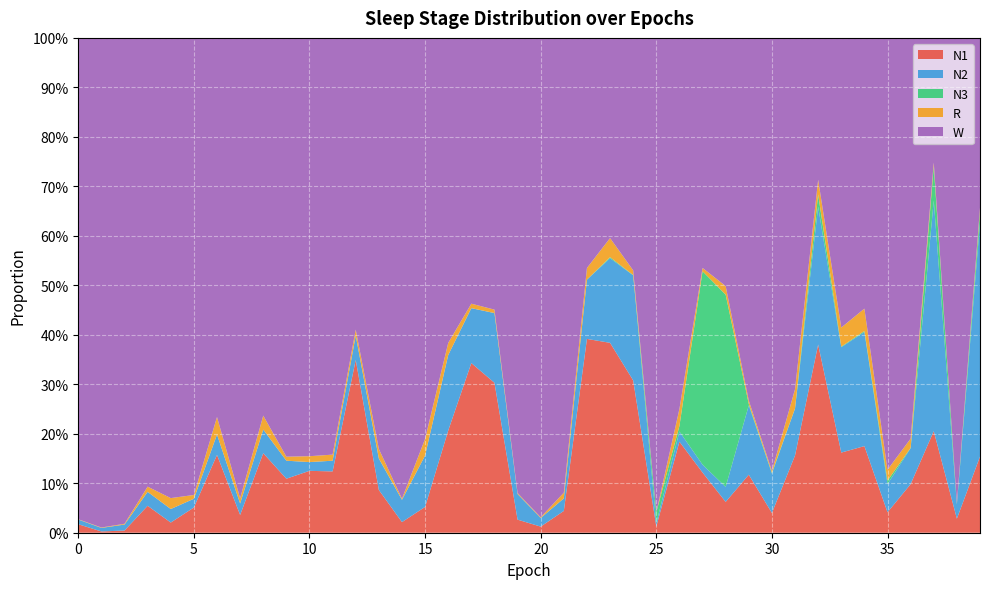

Reading left to right, list all the values displayed in this chart.

N1: 0=0.0	1=0.0	2=0.0	3=0.1	4=0.0	5=0.1	6=0.2	7=0.0	8=0.2	9=0.1	10=0.1	11=0.1	12=0.3	13=0.1	14=0.0	15=0.1	16=0.2	17=0.3	18=0.3	19=0.0	20=0.0	21=0.0	22=0.4	23=0.4	24=0.3	25=0.0	26=0.2	27=0.1	28=0.1	29=0.1	30=0.0	31=0.2	32=0.4	33=0.2	34=0.2	35=0.0	36=0.1	37=0.2	38=0.0	39=0.2
N2: 0=0.0	1=0.0	2=0.0	3=0.0	4=0.0	5=0.0	6=0.0	7=0.0	8=0.0	9=0.0	10=0.0	11=0.0	12=0.0	13=0.1	14=0.0	15=0.1	16=0.2	17=0.1	18=0.1	19=0.1	20=0.0	21=0.0	22=0.1	23=0.2	24=0.2	25=0.0	26=0.0	27=0.0	28=0.0	29=0.1	30=0.1	31=0.1	32=0.3	33=0.2	34=0.2	35=0.1	36=0.1	37=0.5	38=0.0	39=0.5
N3: 0=0.0	1=0.0	2=0.0	3=0.0	4=0.0	5=0.0	6=0.0	7=0.0	8=0.0	9=0.0	10=0.0	11=0.0	12=0.0	13=0.0	14=0.0	15=0.0	16=0.0	17=0.0	18=0.0	19=0.0	20=0.0	21=0.0	22=0.0	23=0.0	24=0.0	25=0.0	26=0.0	27=0.4	28=0.4	29=0.0	30=0.0	31=0.0	32=0.0	33=0.0	34=0.0	35=0.0	36=0.0	37=0.1	38=0.0	39=0.0
R: 0=0.0	1=0.0	2=0.0	3=0.0	4=0.0	5=0.0	6=0.0	7=0.0	8=0.0	9=0.0	10=0.0	11=0.0	12=0.0	13=0.0	14=0.0	15=0.0	16=0.0	17=0.0	18=0.0	19=0.0	20=0.0	21=0.0	22=0.0	23=0.0	24=0.0	25=0.0	26=0.0	27=0.0	28=0.0	29=0.0	30=0.0	31=0.0	32=0.0	33=0.0	34=0.0	35=0.0	36=0.0	37=0.0	38=0.0	39=0.0
W: 0=1.0	1=1.0	2=1.0	3=0.9	4=0.9	5=0.9	6=0.8	7=0.9	8=0.8	9=0.8	10=0.8	11=0.8	12=0.6	13=0.8	14=0.9	15=0.8	16=0.6	17=0.5	18=0.5	19=0.9	20=1.0	21=0.9	22=0.5	23=0.4	24=0.5	25=1.0	26=0.7	27=0.5	28=0.5	29=0.7	30=0.9	31=0.7	32=0.3	33=0.6	34=0.5	35=0.9	36=0.8	37=0.3	38=0.9	39=0.3